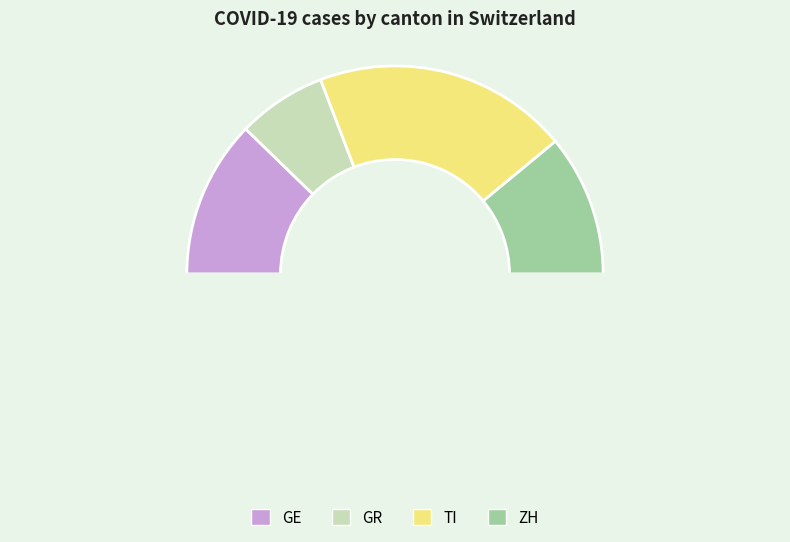

How many slices are in this pie chart?

5